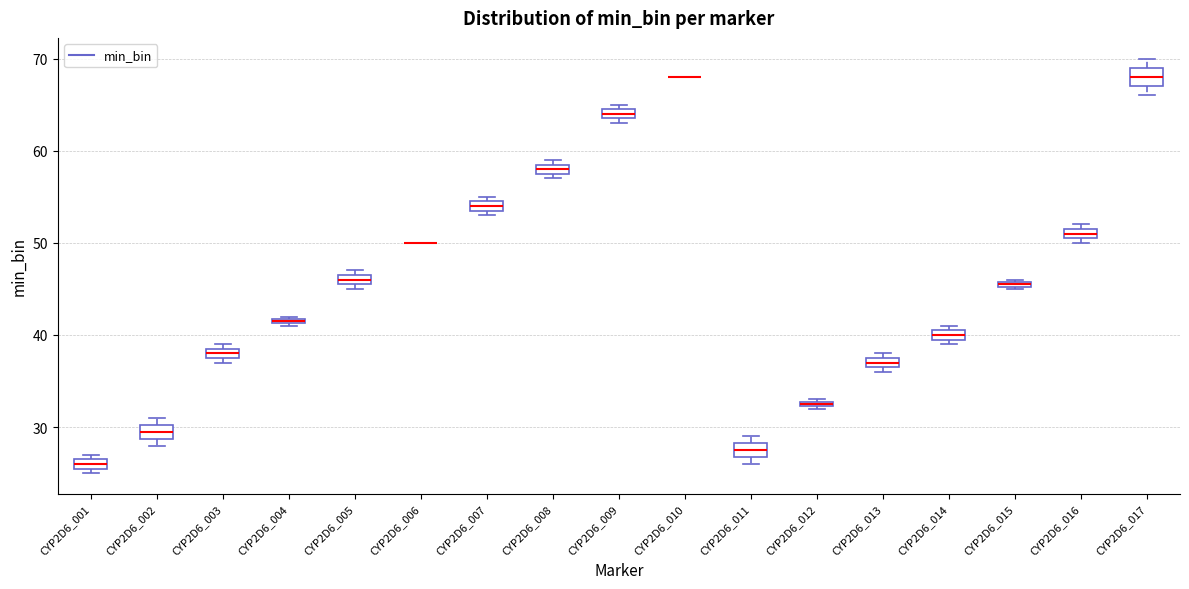

Where is the upper edge of the box for CYP2D6_005 on the y-axis? The values are not printed on the chart, so give them approximately, as read against the axis.

47